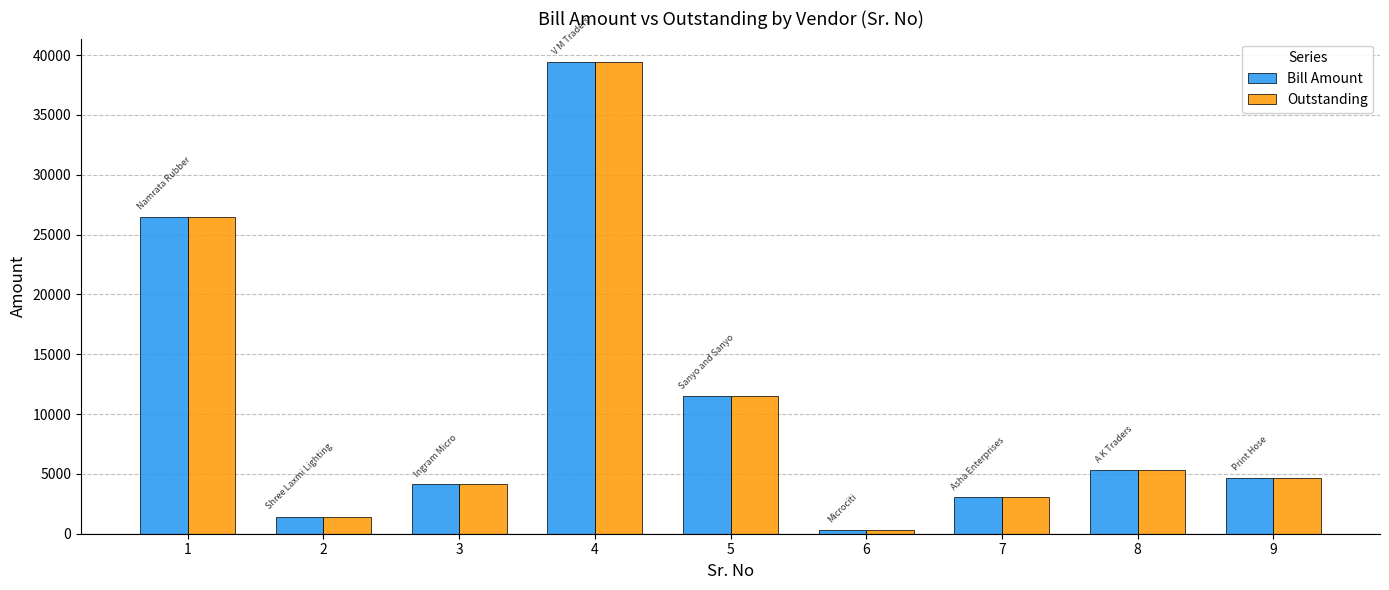

What is the average value of the Bill Amount series?

10709